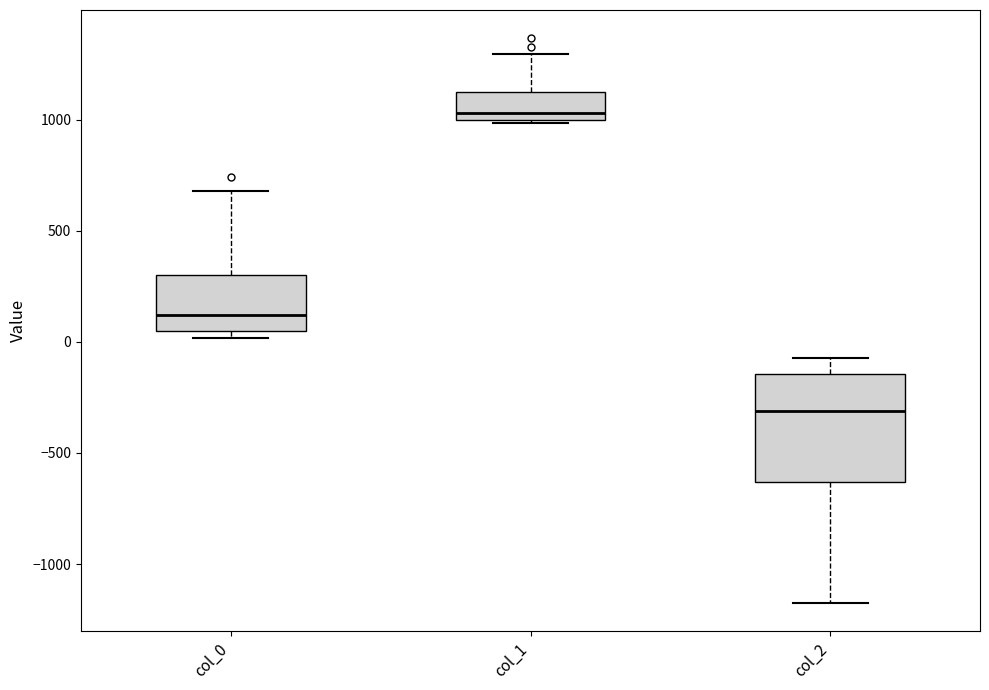

Where is the upper edge of the box for col_1 on the y-axis? The values are not printed on the chart, so give them approximately, as read against the axis.

1100